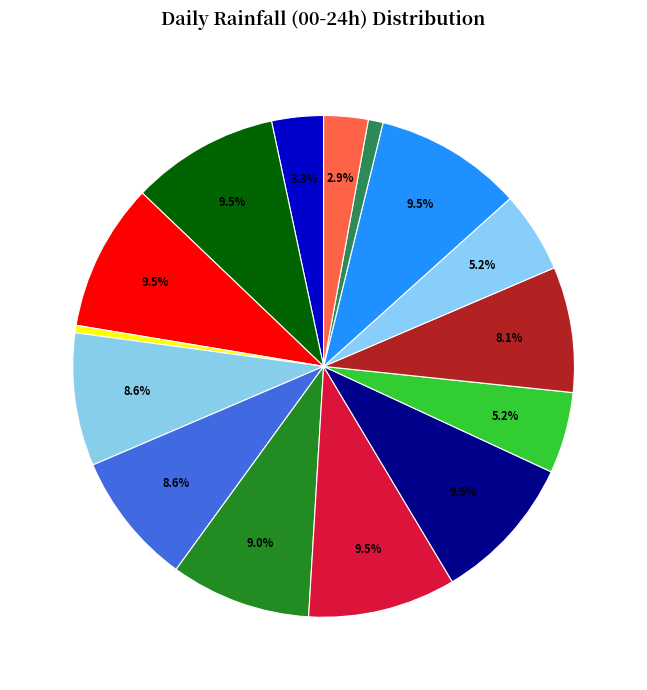

Count the number of slices in the pie.

15